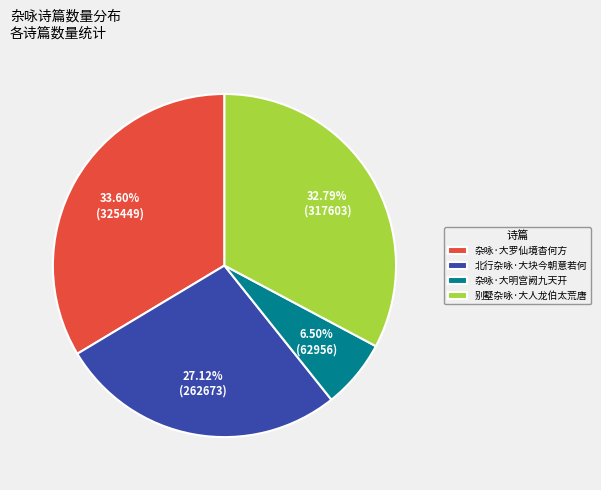

Does any single category account for the majority?

No